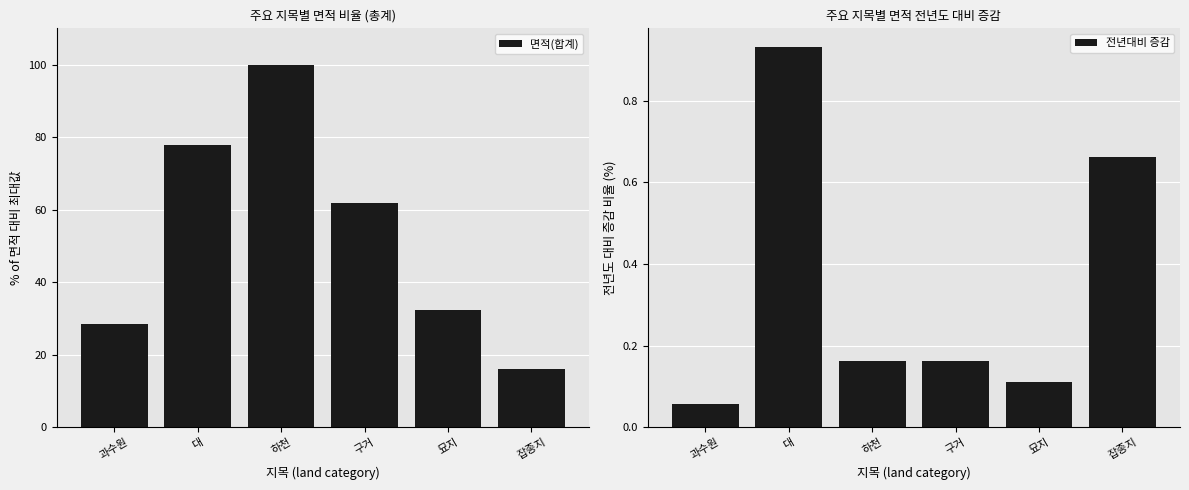

What position from the left is 과수원?

1